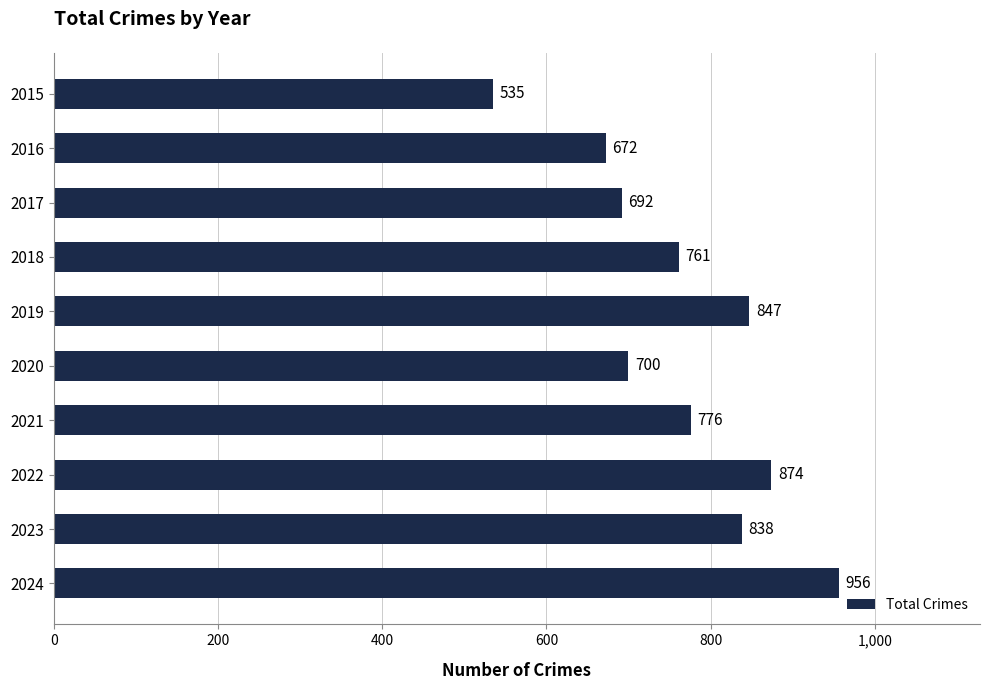

The chart shows a value of 838 at 2023. True or false?

True